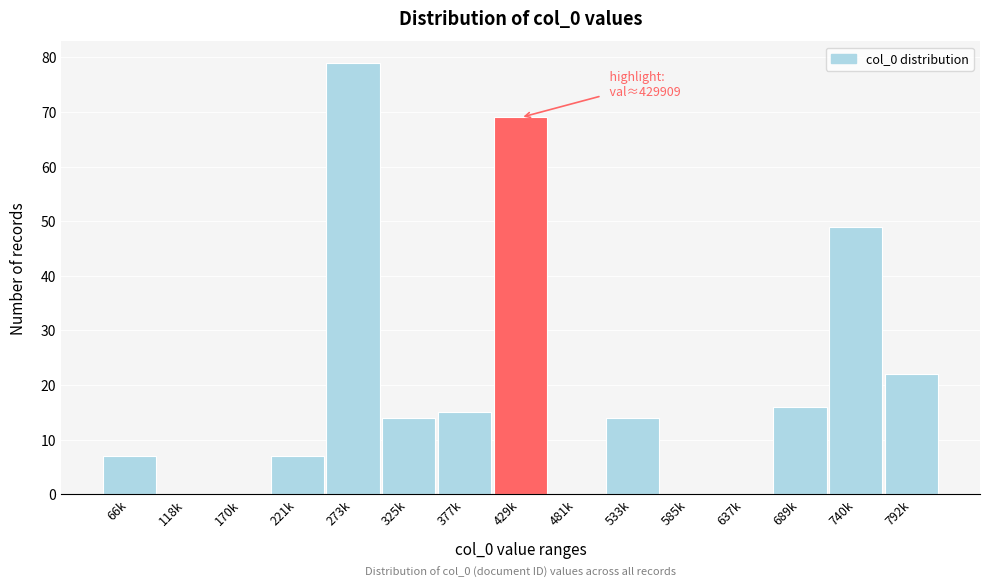

Reading left to right, what are all the values shown in this chart?

66k=7	118k=0	170k=0	221k=7	273k=79	325k=14	377k=15	429k=69	481k=0	533k=14	585k=0	637k=0	689k=16	740k=49	792k=22